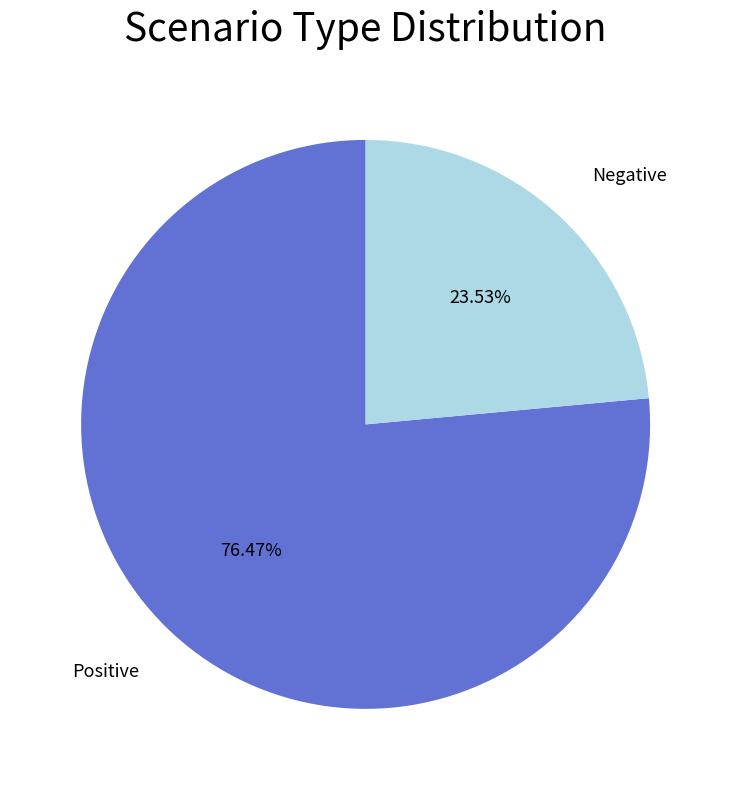

Rank the categories by value from lowest to highest.

Negative, Positive